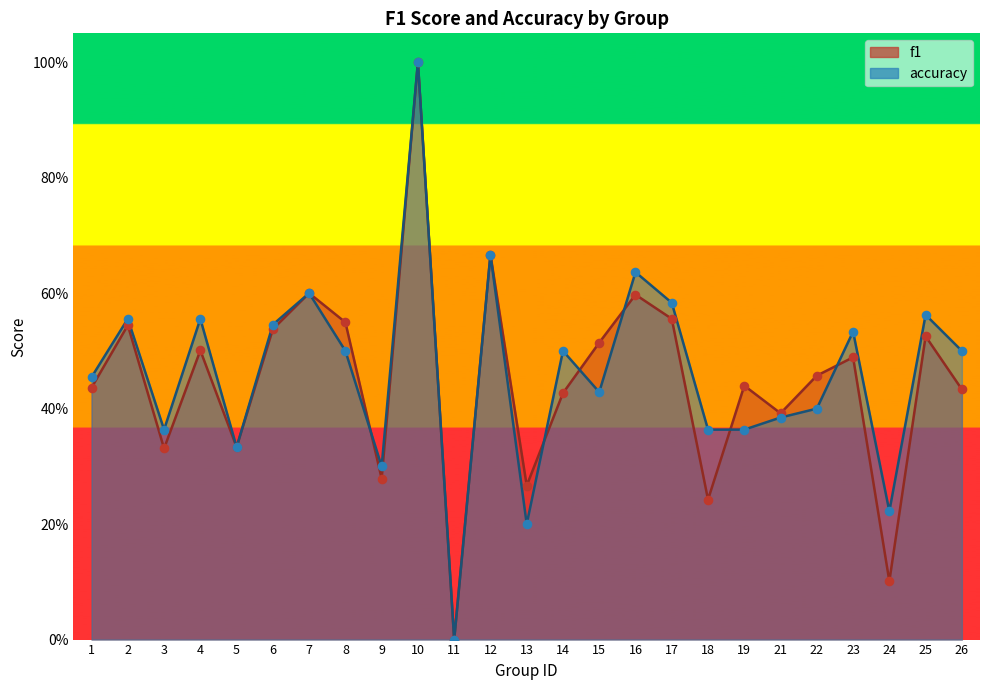

Is the value of accuracy at 5 greater than the value of f1 at 11?

Yes